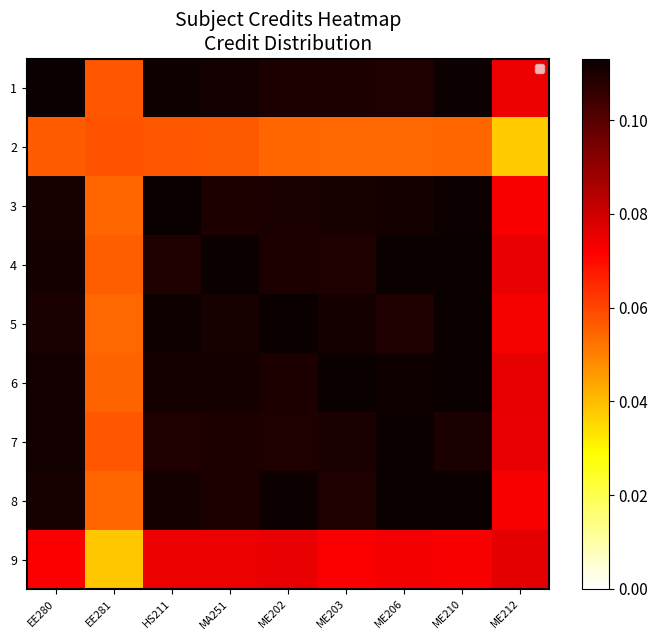

At which category does the chart reach its minimum across all series?

ME212